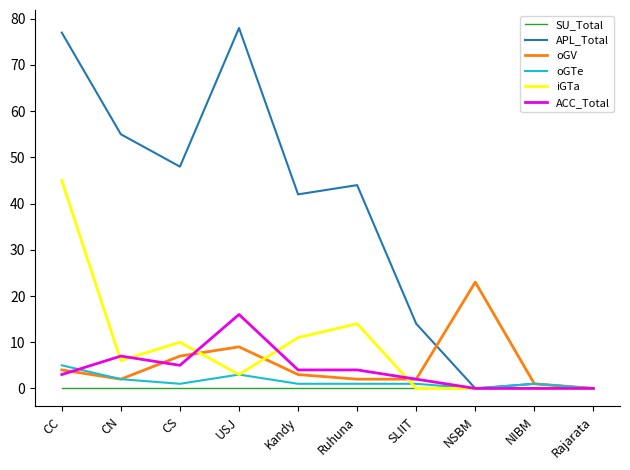

Which series has the largest total across all categories?

APL_Total